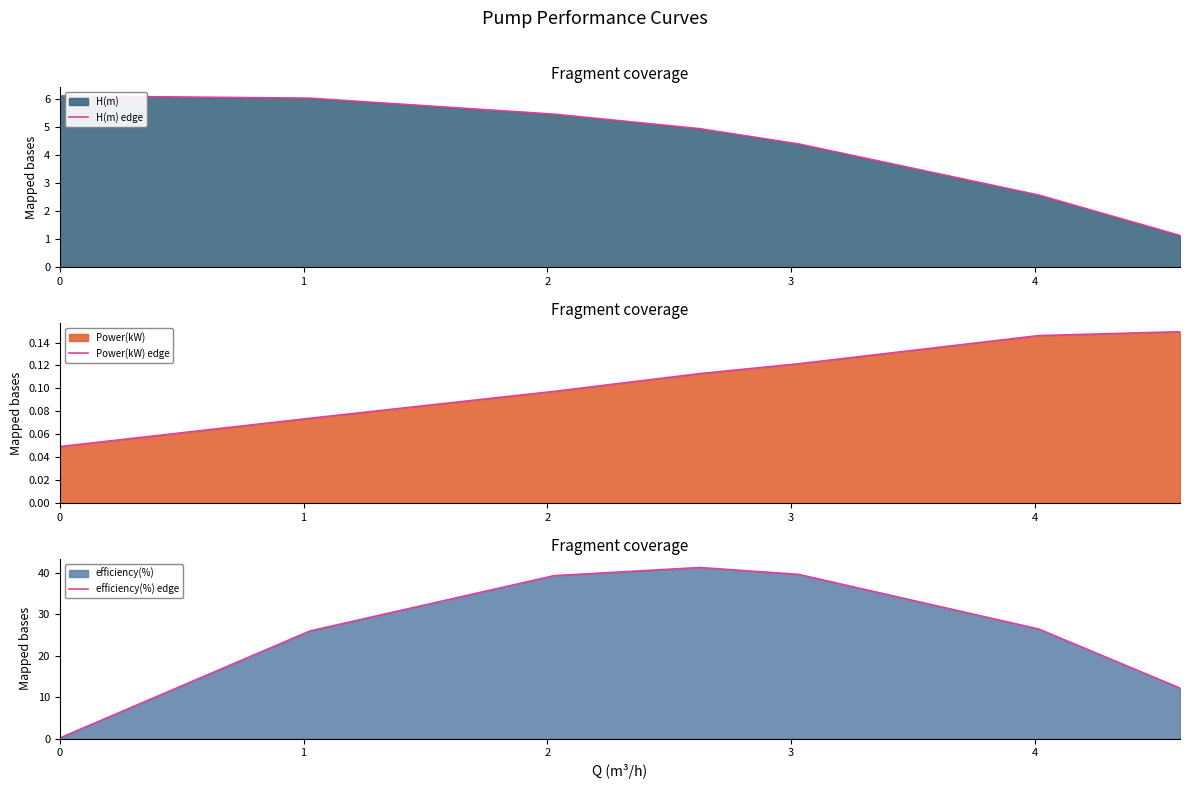

True or false: Power(kW) edge and H(m) edge cross at least once.

False